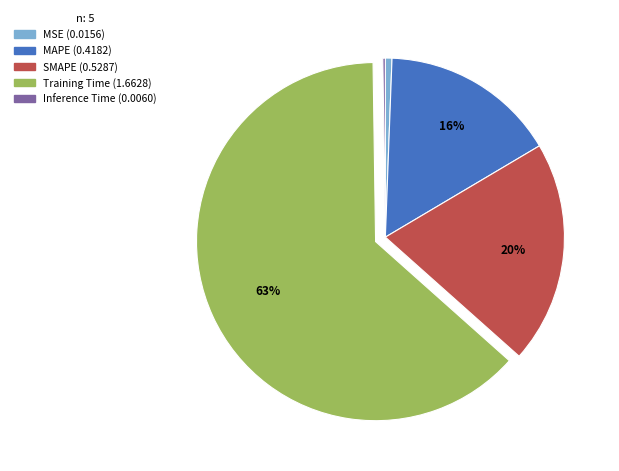

Which category accounts for the majority?

Training Time